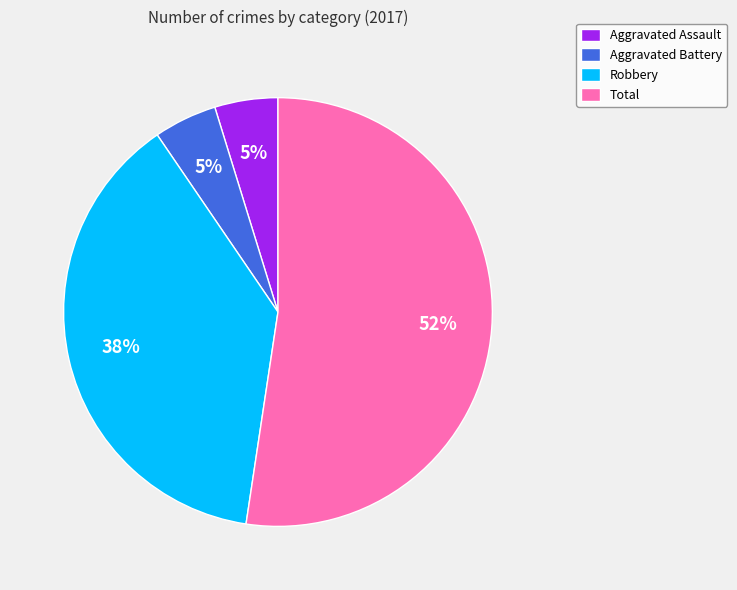

Count the number of slices in the pie.

4